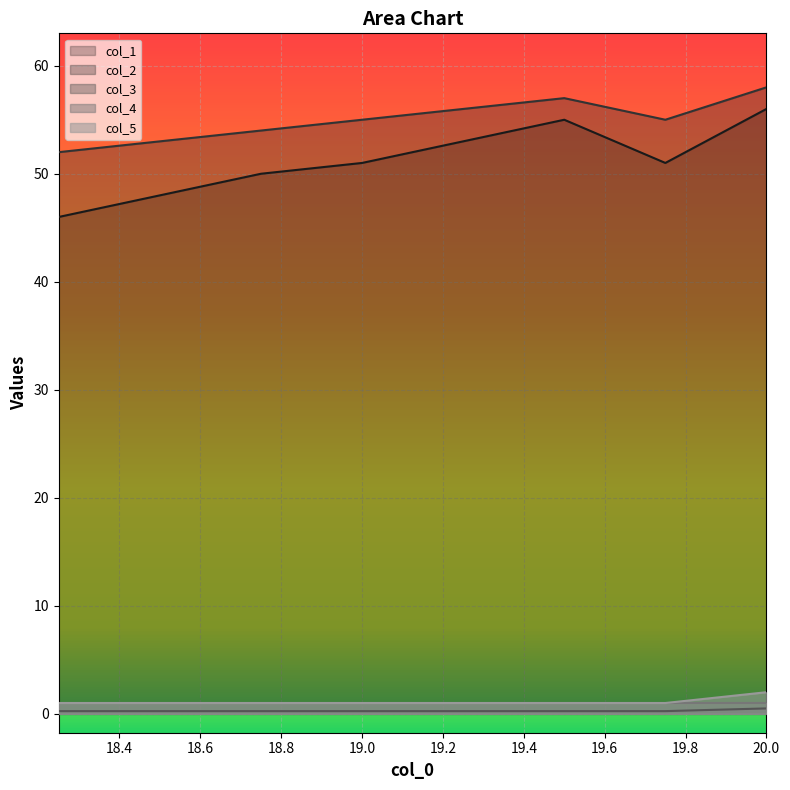

What is the greatest value displayed?

58.0